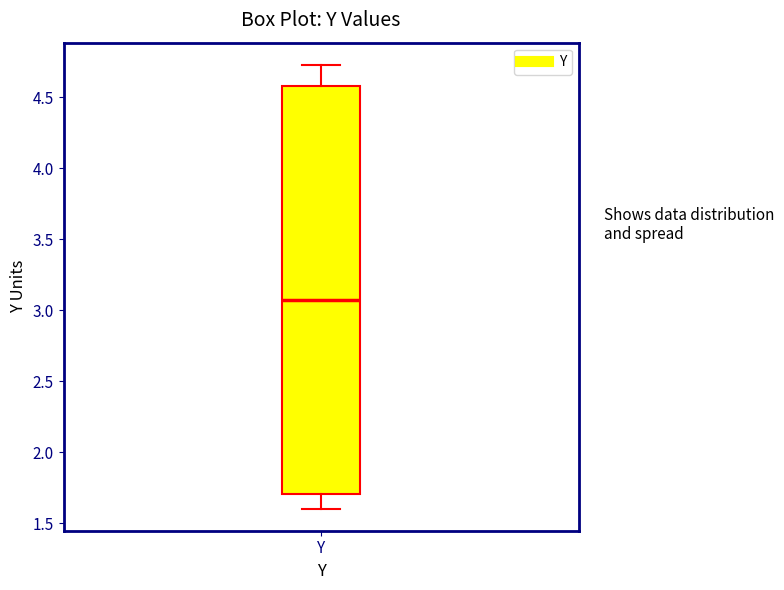

Where does the lower whisker of the box for Y end on the y-axis? The values are not printed on the chart, so give them approximately, as read against the axis.

1.60